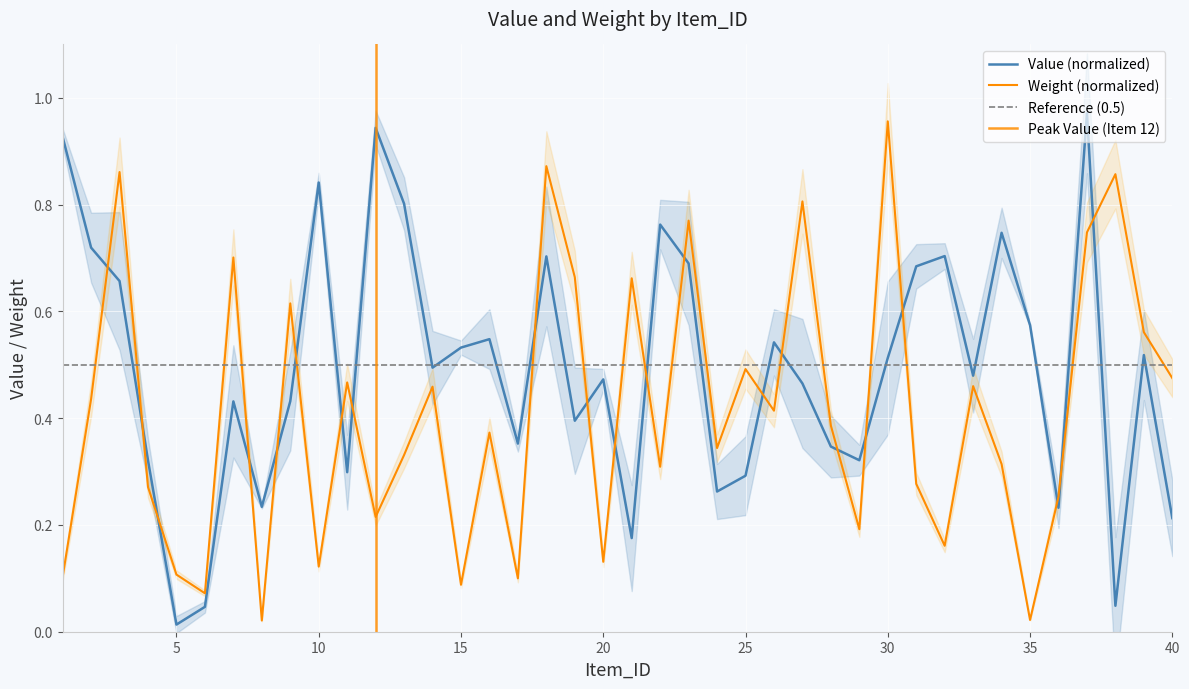

The value of Value at 38 is 0.0. True or false?

True